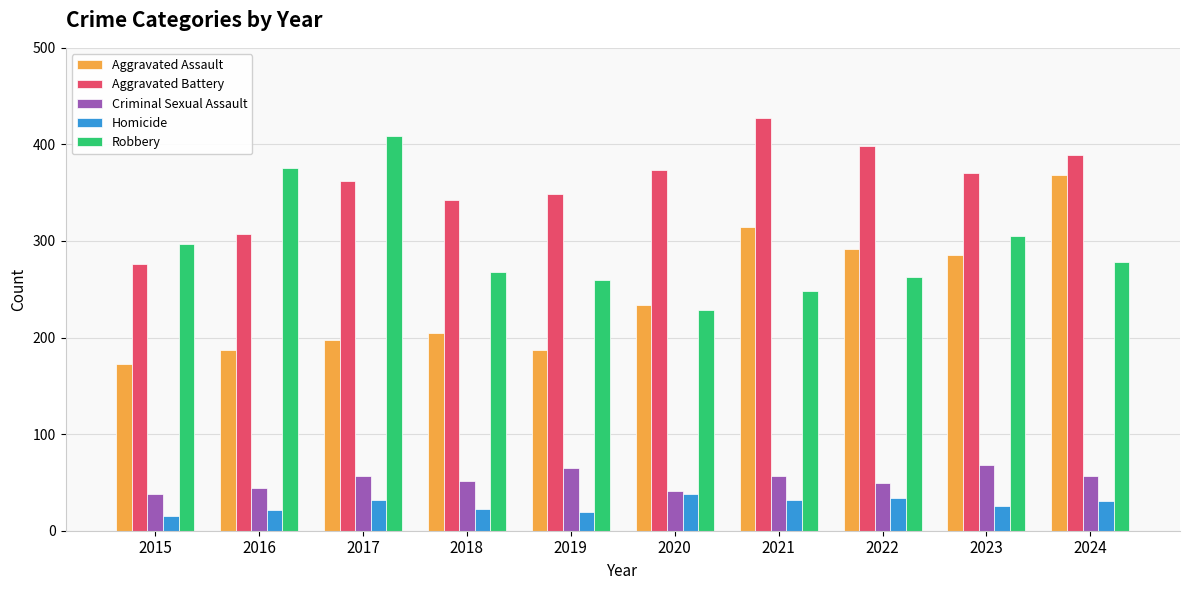

Rank the series at 2017 from highest to lowest value.

Robbery, Aggravated Battery, Aggravated Assault, Criminal Sexual Assault, Homicide